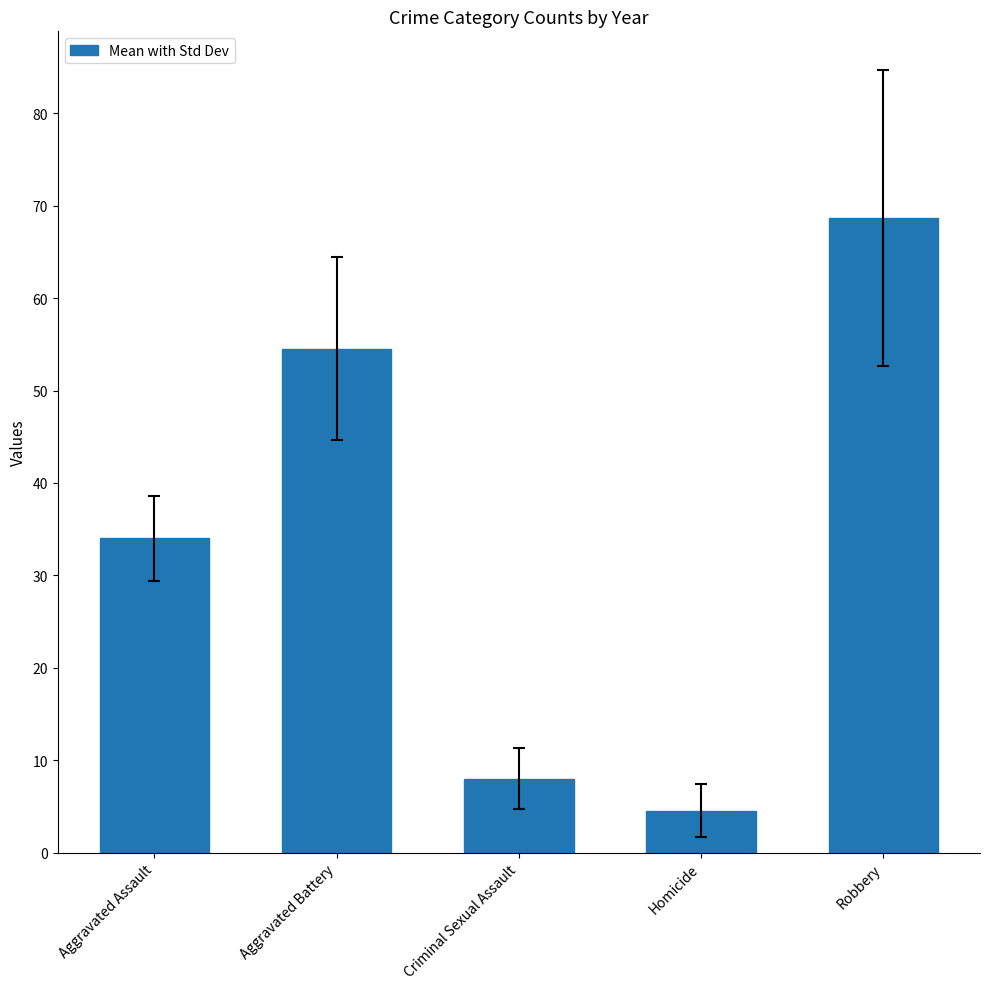

Which category has the lowest value across all series?

Homicide